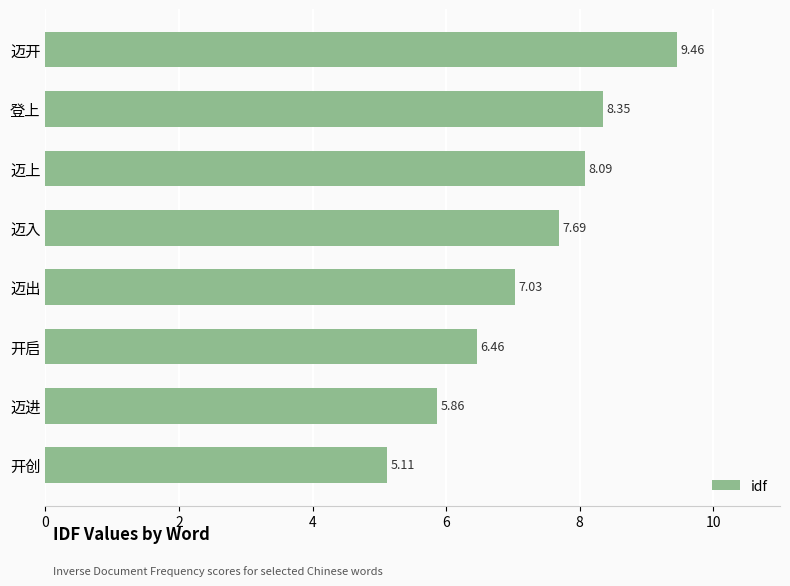

Where is the data nearest to the value 7?

迈出